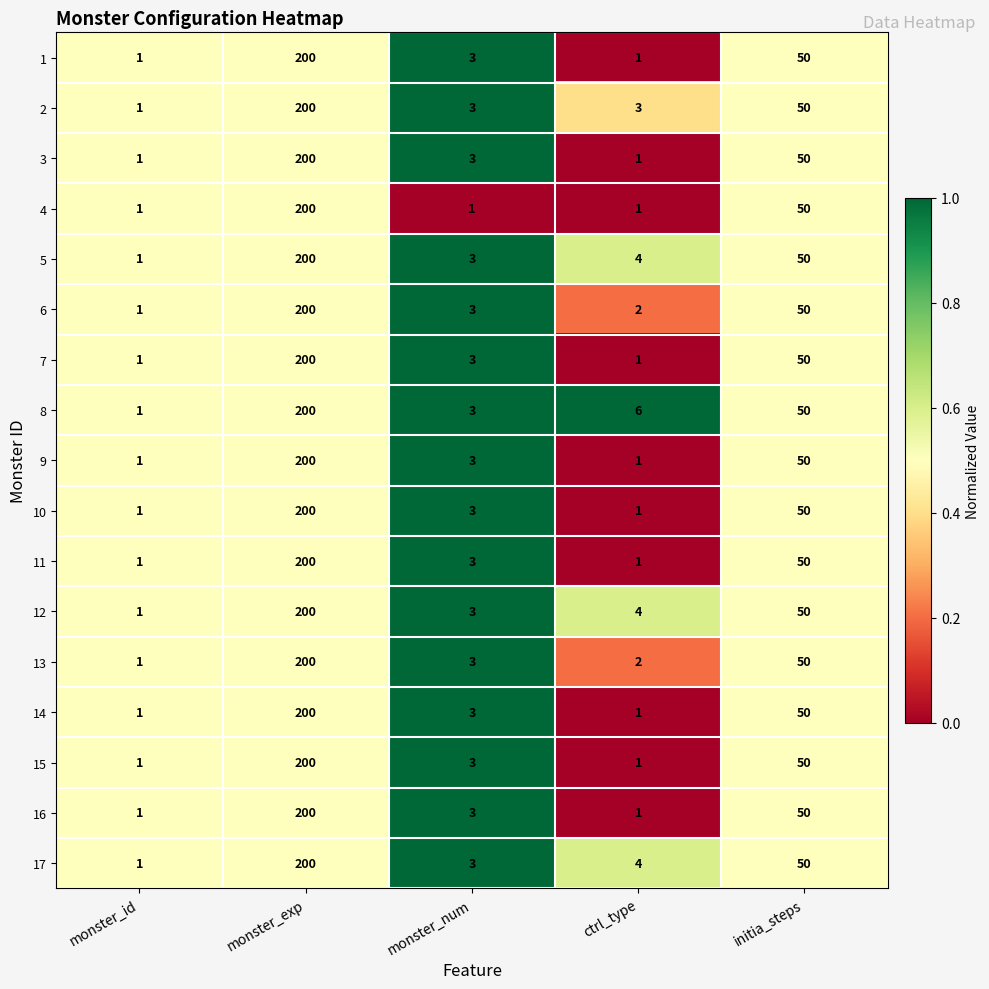

What is the greatest value displayed?

200